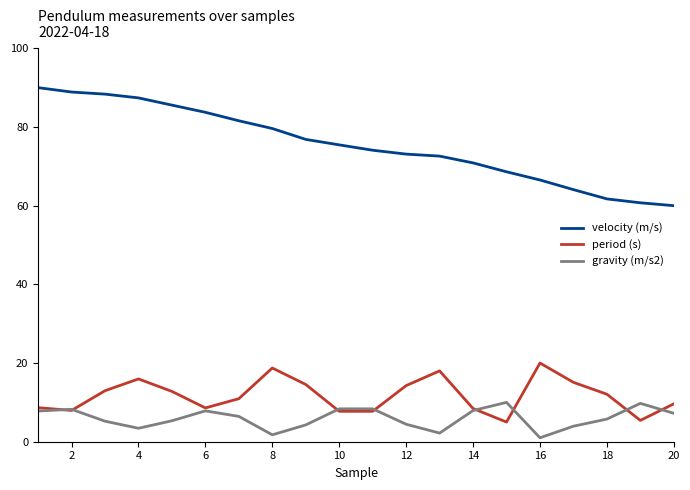

List the series in order of their peak value, highest first.

velocity (m/s), period (s), gravity (m/s2)